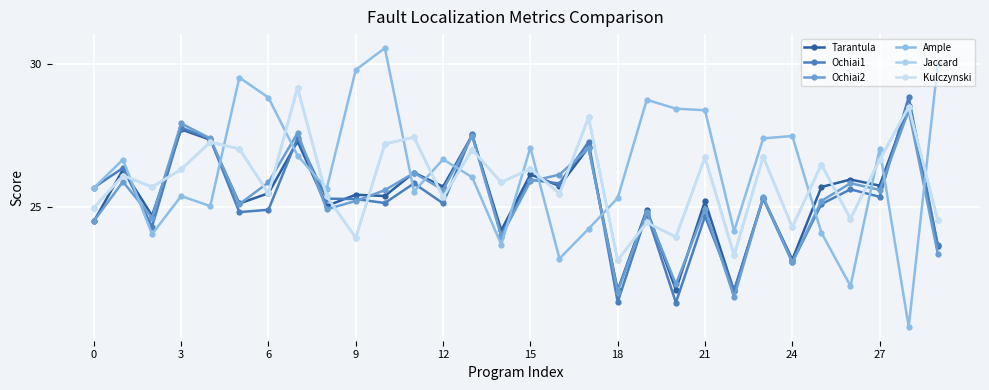

Which category has the highest value in the Ample series?

10